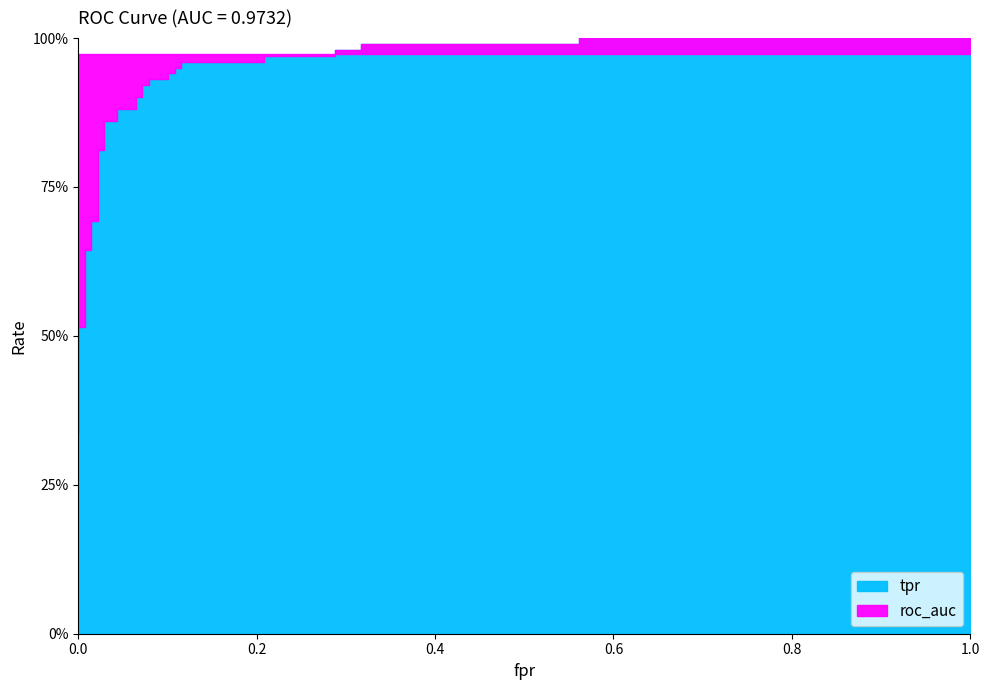

After their last crossing, which series has the higher values: tpr or roc_auc?

tpr